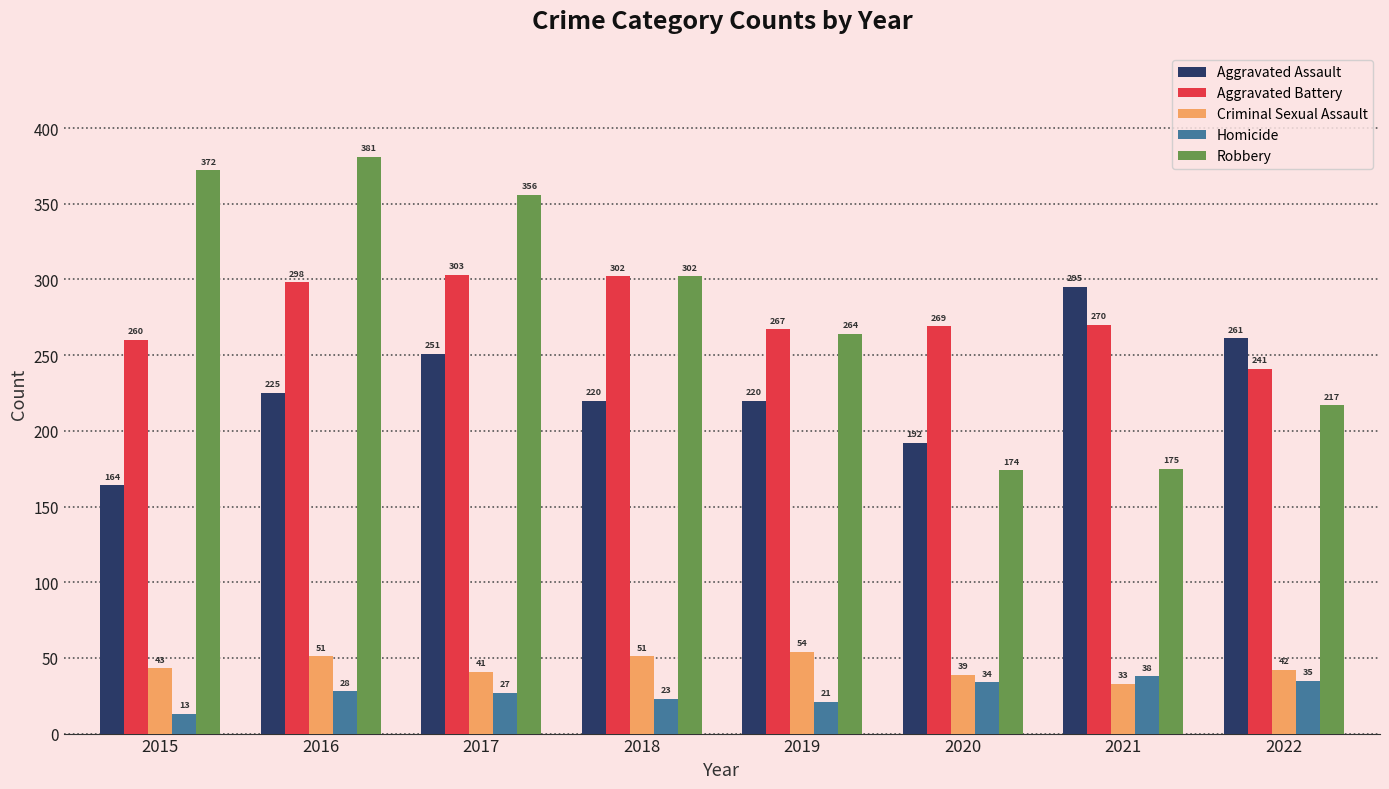

What are all the series names shown in the legend?

Aggravated Assault, Aggravated Battery, Criminal Sexual Assault, Homicide, Robbery